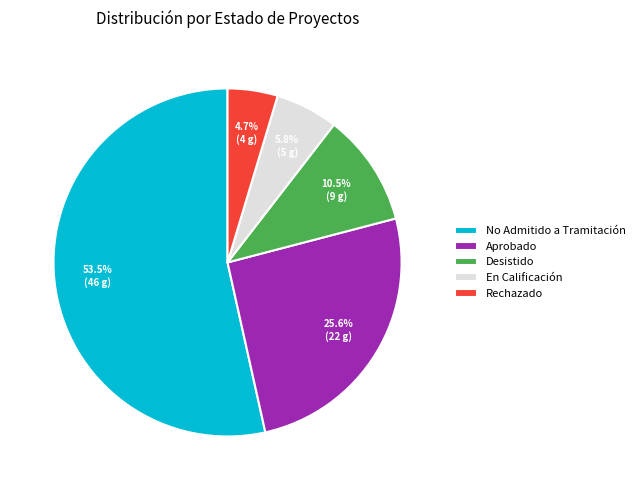

Which slice is the largest?

No Admitido a Tramitación